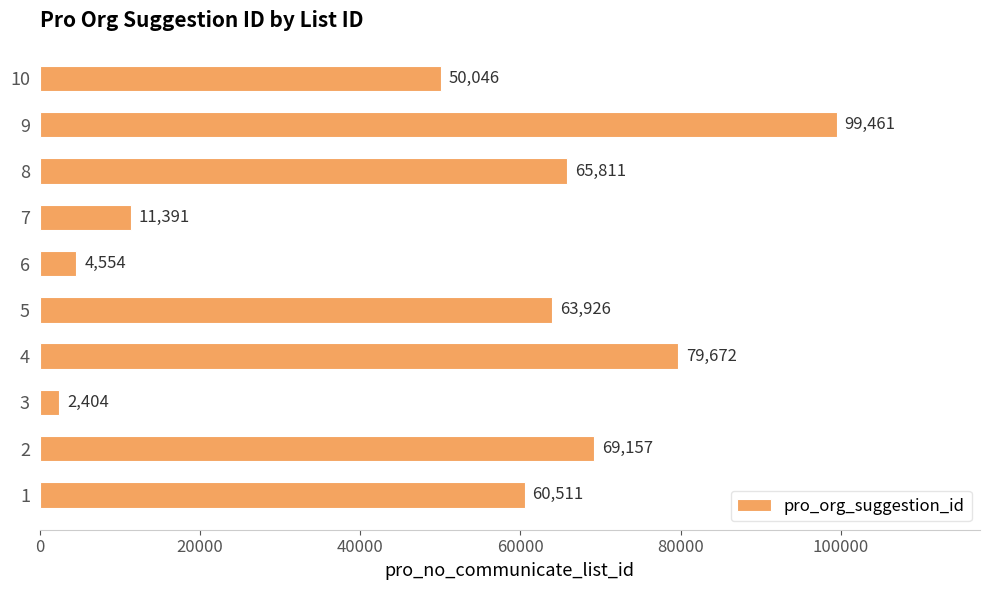

Reading top to bottom, extract all data points from this chart.

10=50046	9=99461	8=65811	7=11391	6=4554	5=63926	4=79672	3=2404	2=69157	1=60511